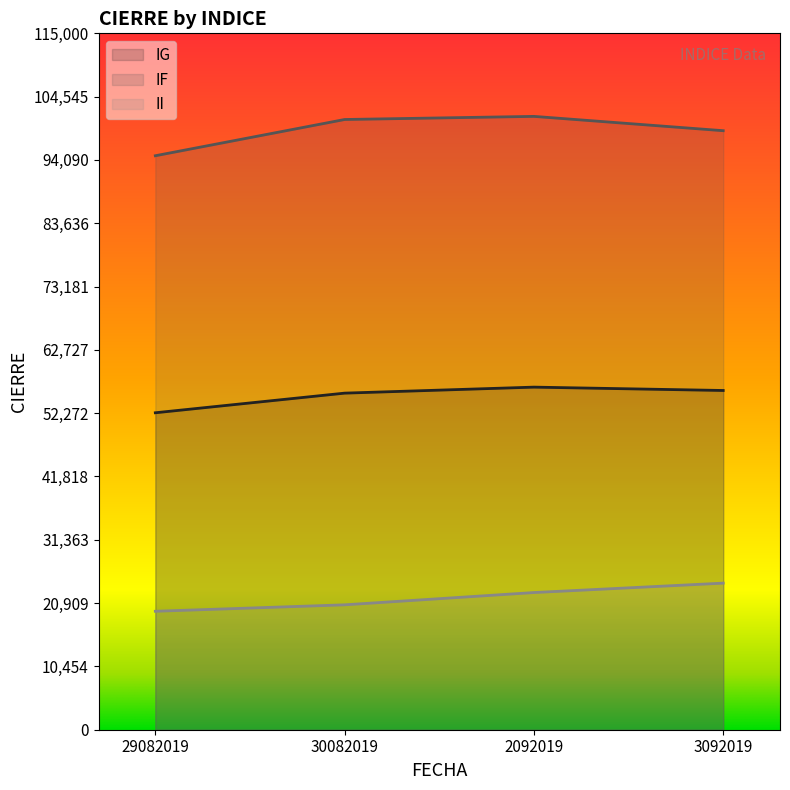

How many lines are shown in the chart?

3